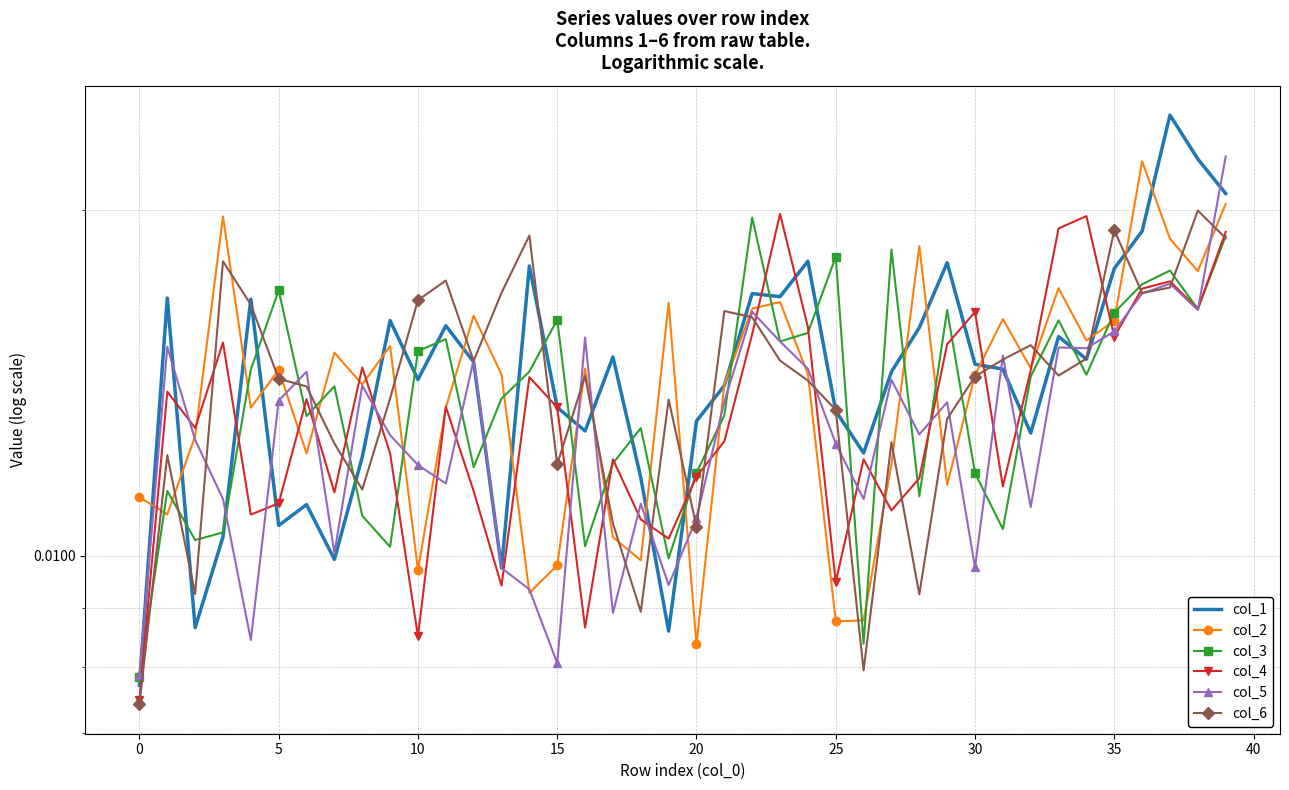

The value of col_4 at 29 is 0.0. True or false?

True